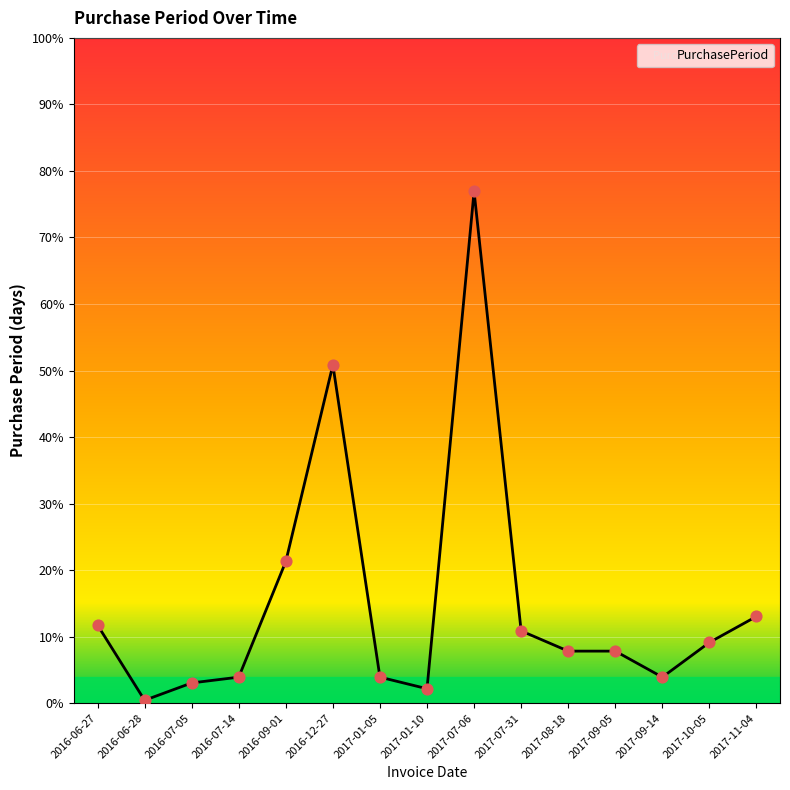

Between 2016-06-28 and 2016-07-14, which is larger?

2016-07-14